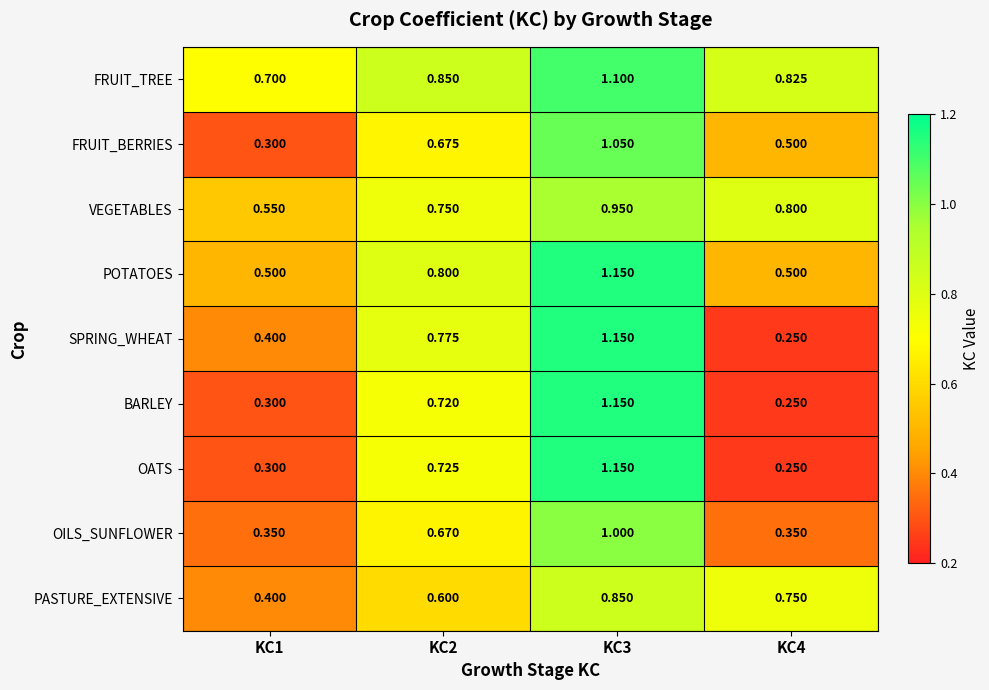

Is the value of OATS at KC2 greater than the value of POTATOES at KC2?

No